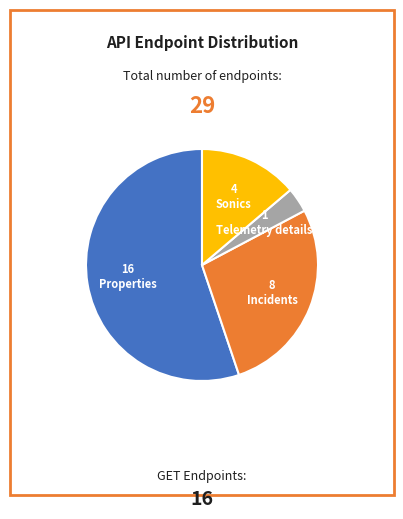

The Telemetry details slice represents 10% of the pie. True or false?

False